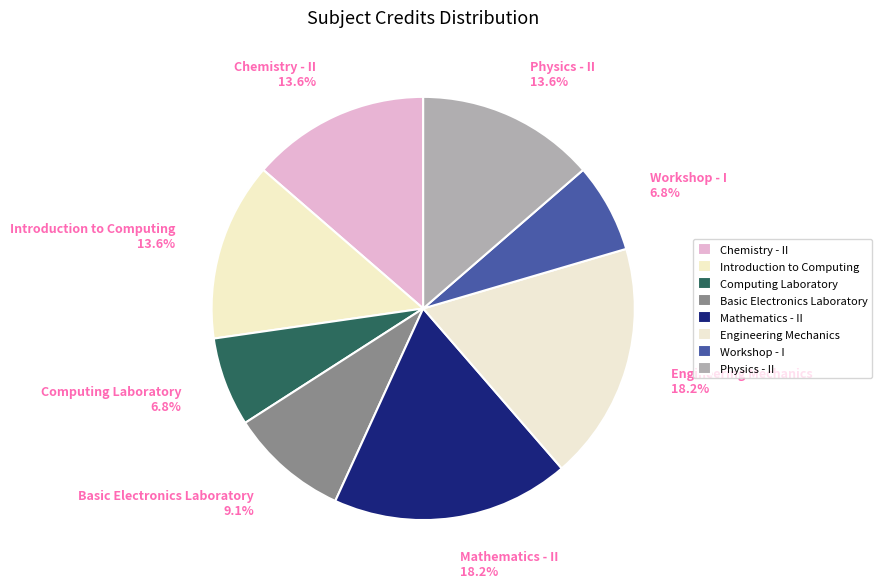

Between Engineering Mechanics 18.2% and Chemistry - II 13.6%, which is larger?

Engineering Mechanics 18.2%